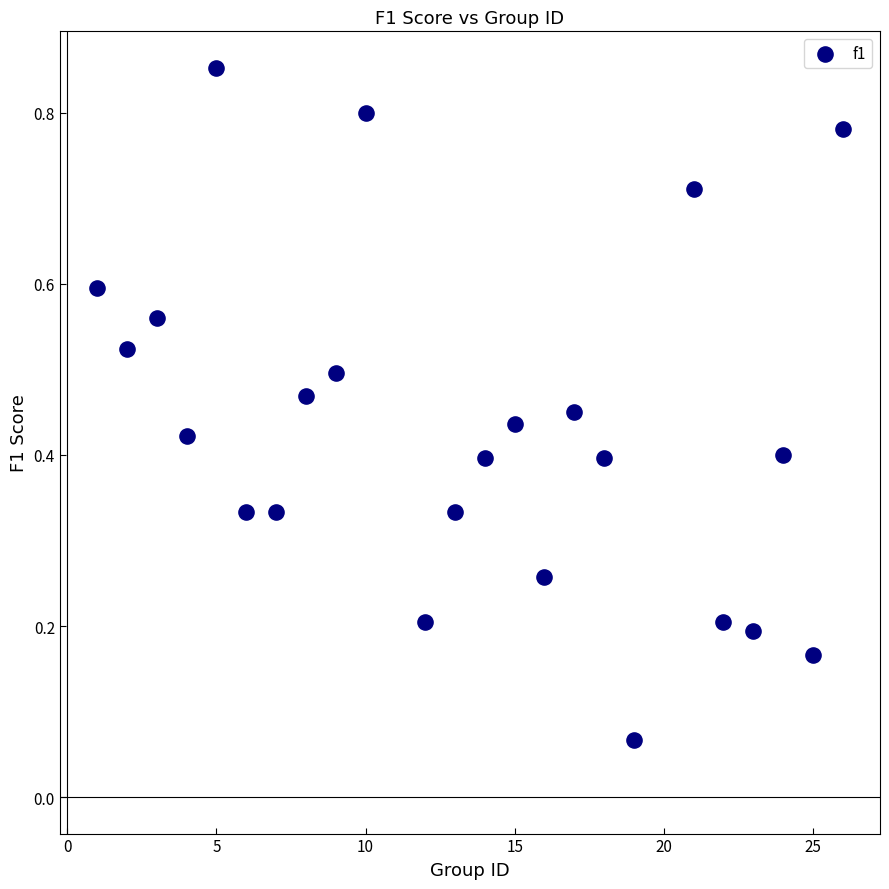

What is the range of X values (max minus min)?

25.0